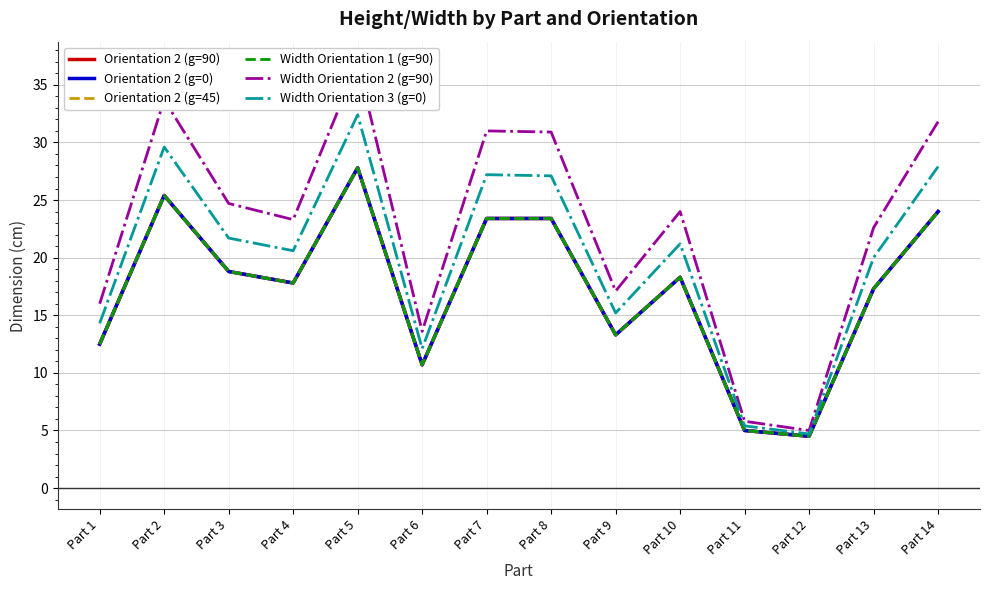

What value does the Orientation 2 (g=45) series have at Part 8?

23.4